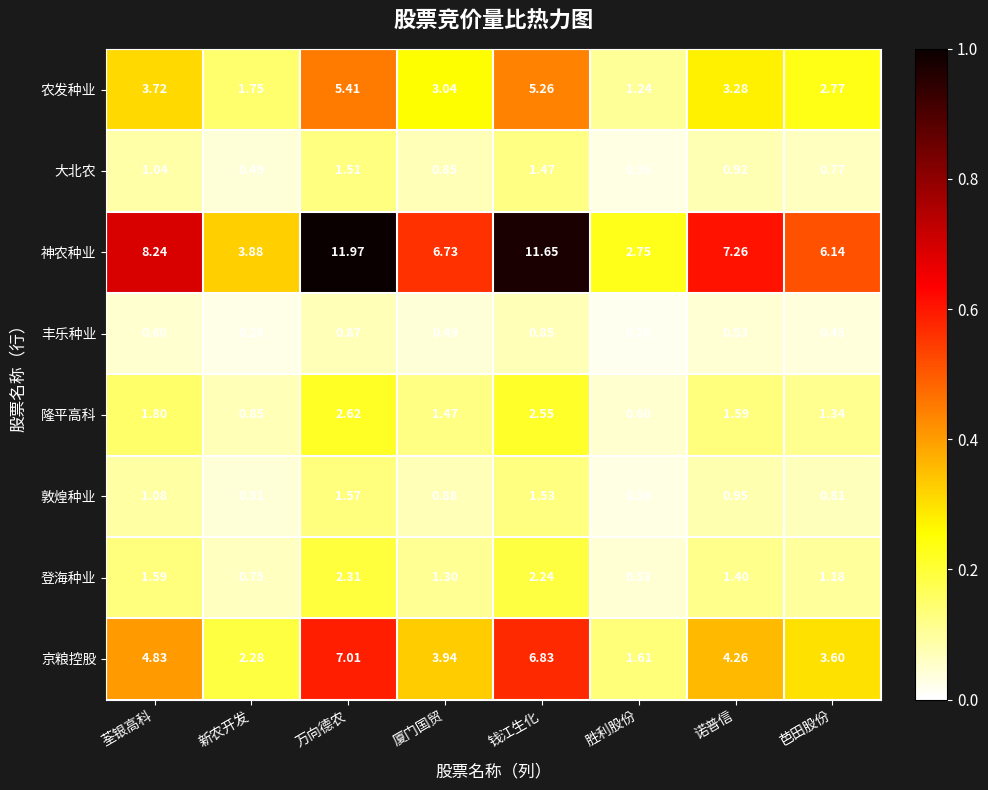

At which category is the sum across all series the highest?

万向德农